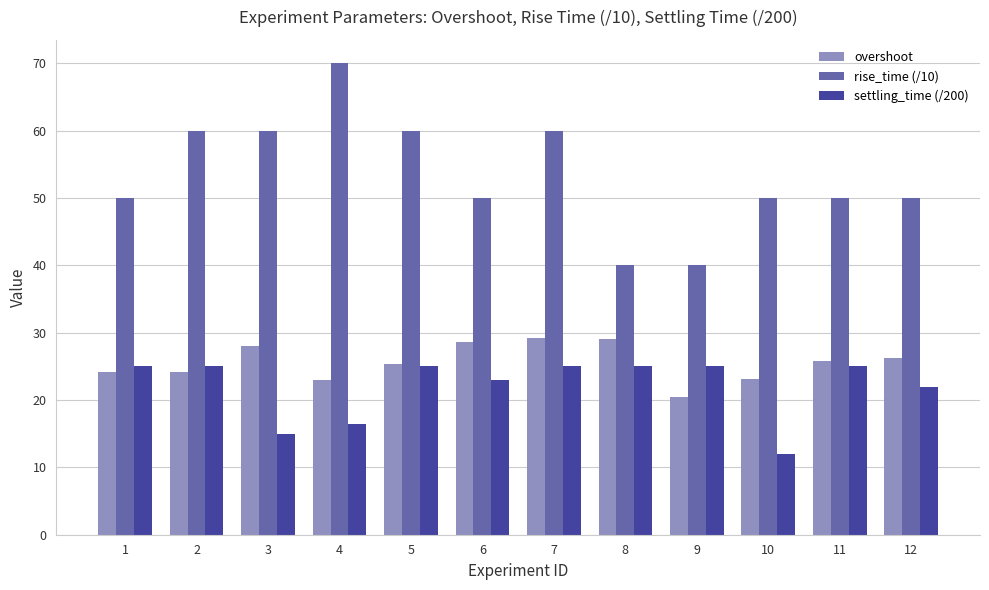

What is the difference between the second highest and second lowest values in the settling_time (/200) series?

10.0